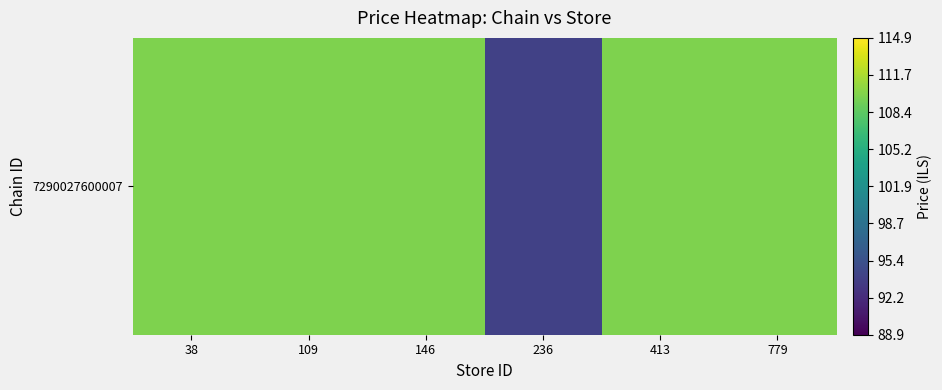

What is the difference between the maximum and minimum values?

16.0